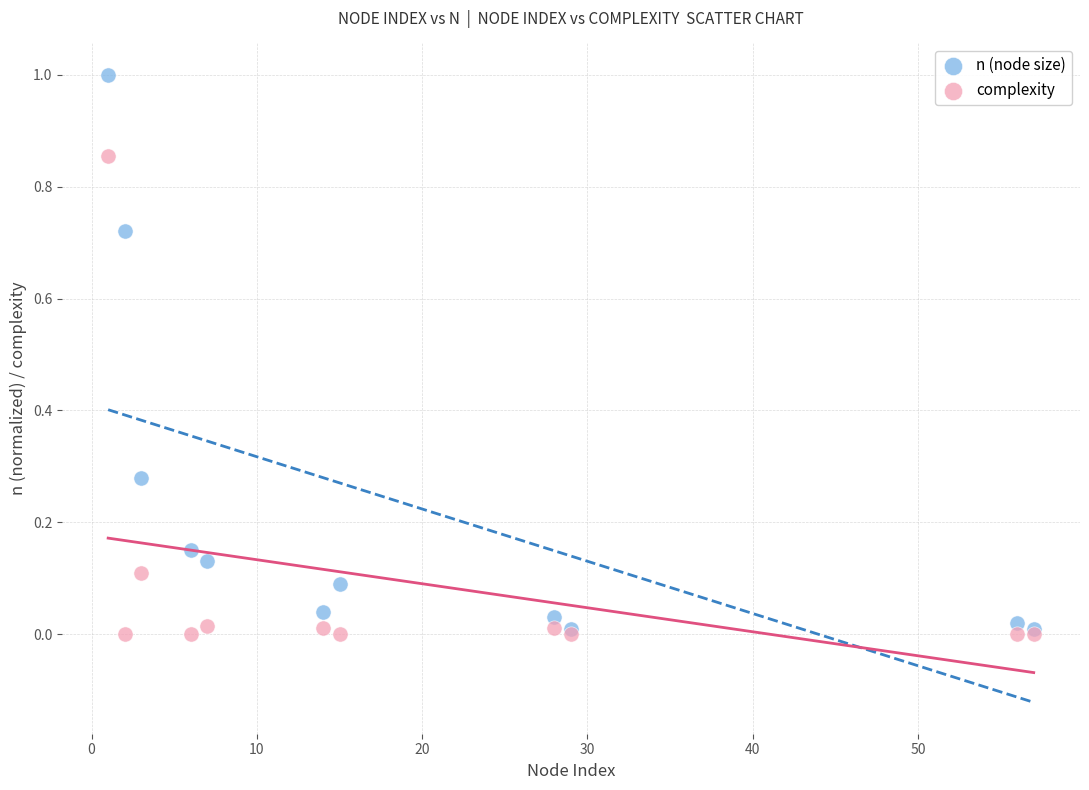

What are all the series names shown in the legend?

n (node size), complexity